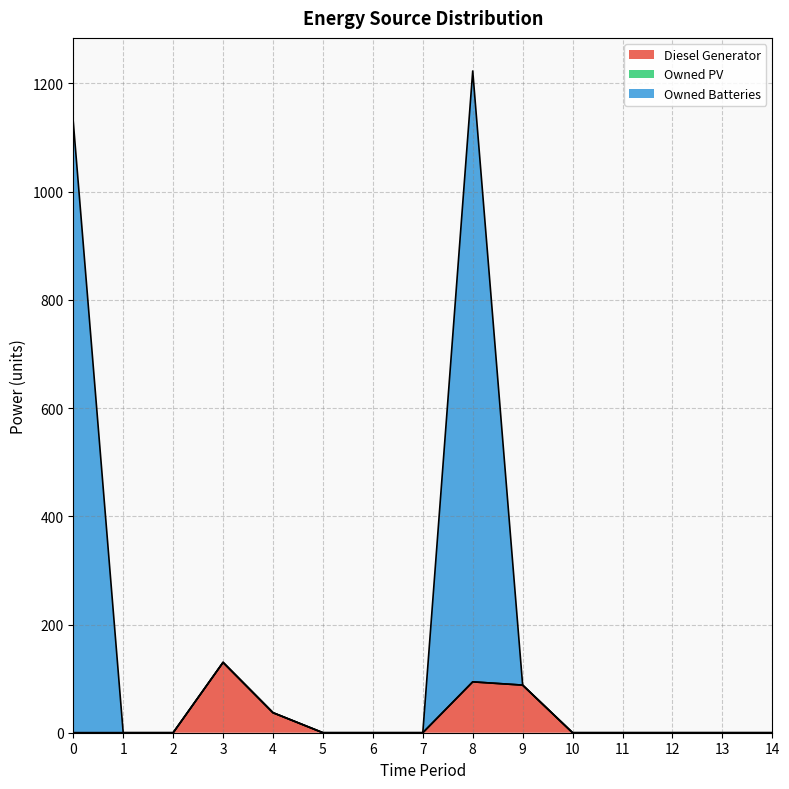

Between 9 and 12, which series saw the biggest shift?

Diesel Generator